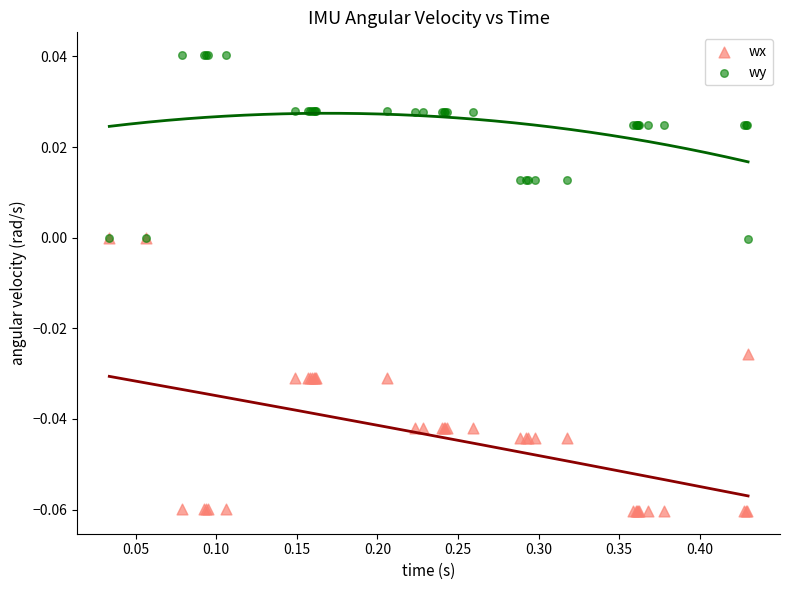

Which series has the largest Y range (max minus min)?

wx